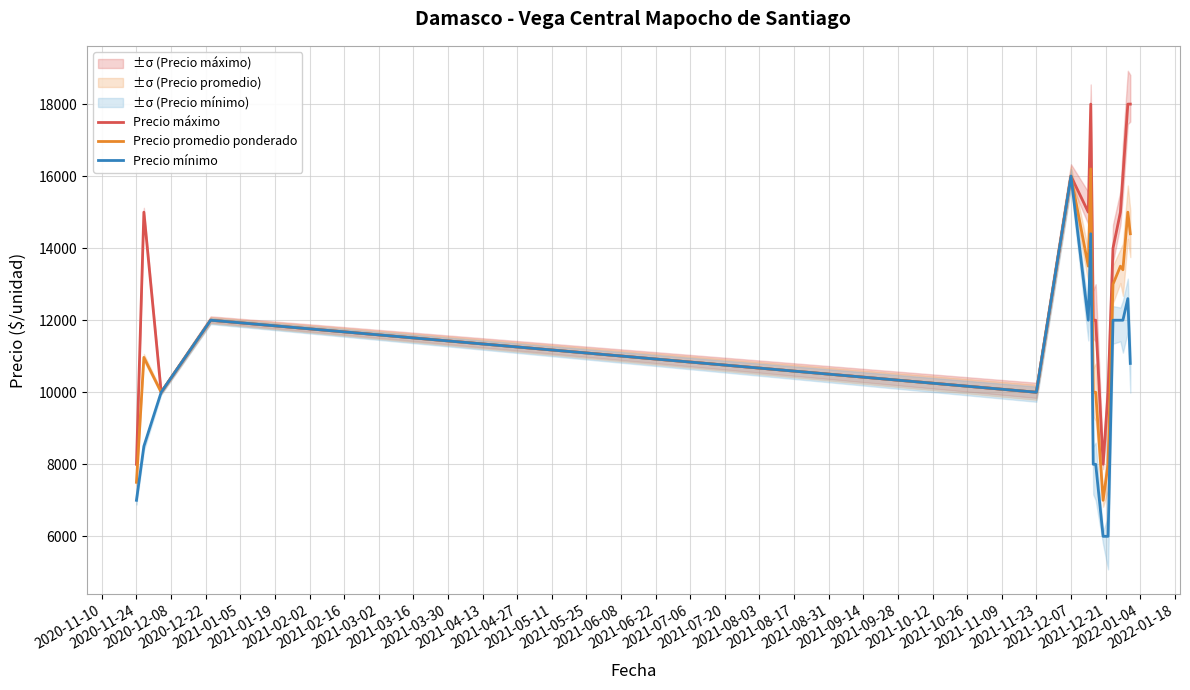

True or false: Precio máximo and Precio promedio ponderado cross at least once.

False